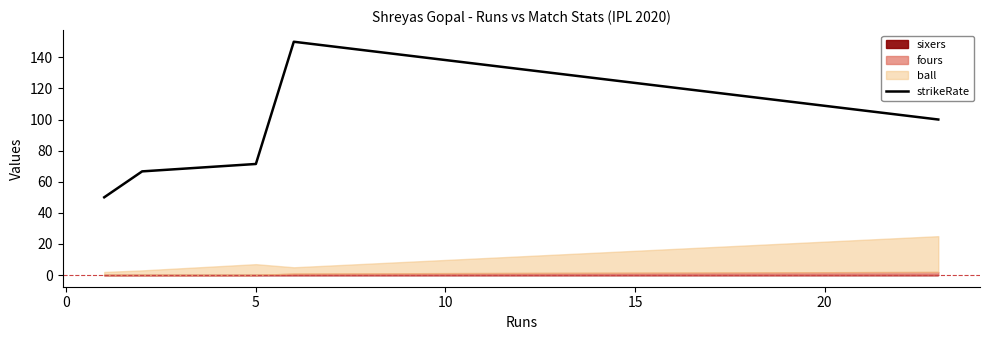

How many values are below 71?

2